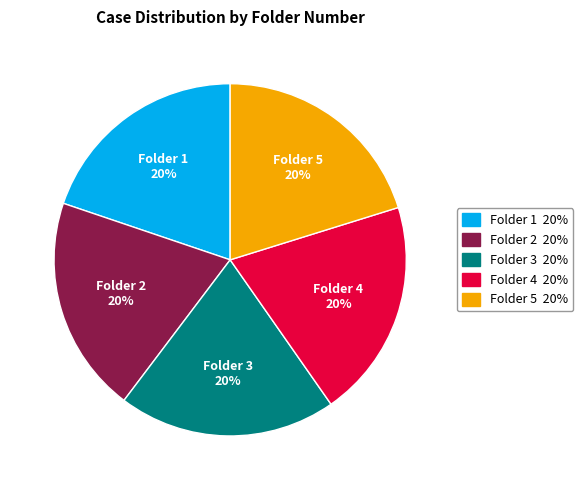

Is there a majority slice in this chart?

No